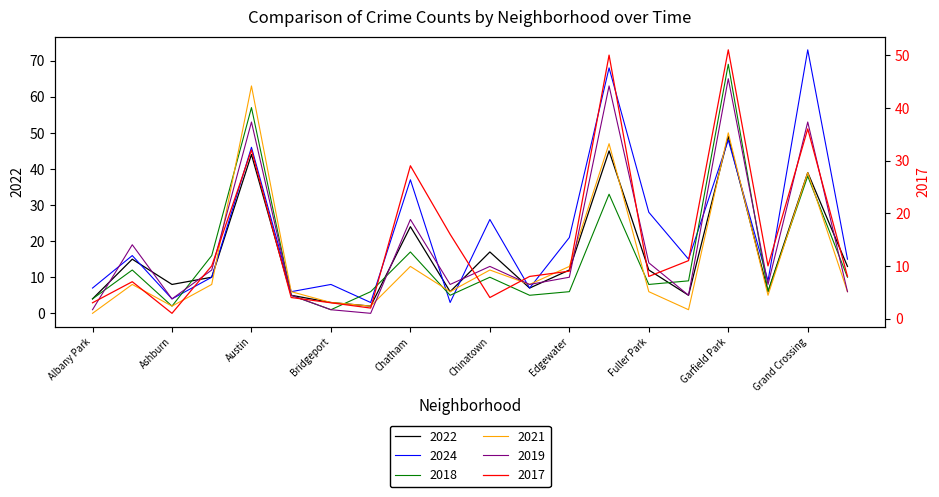

What is the difference between the maximum and minimum values in the 2021 series?

63